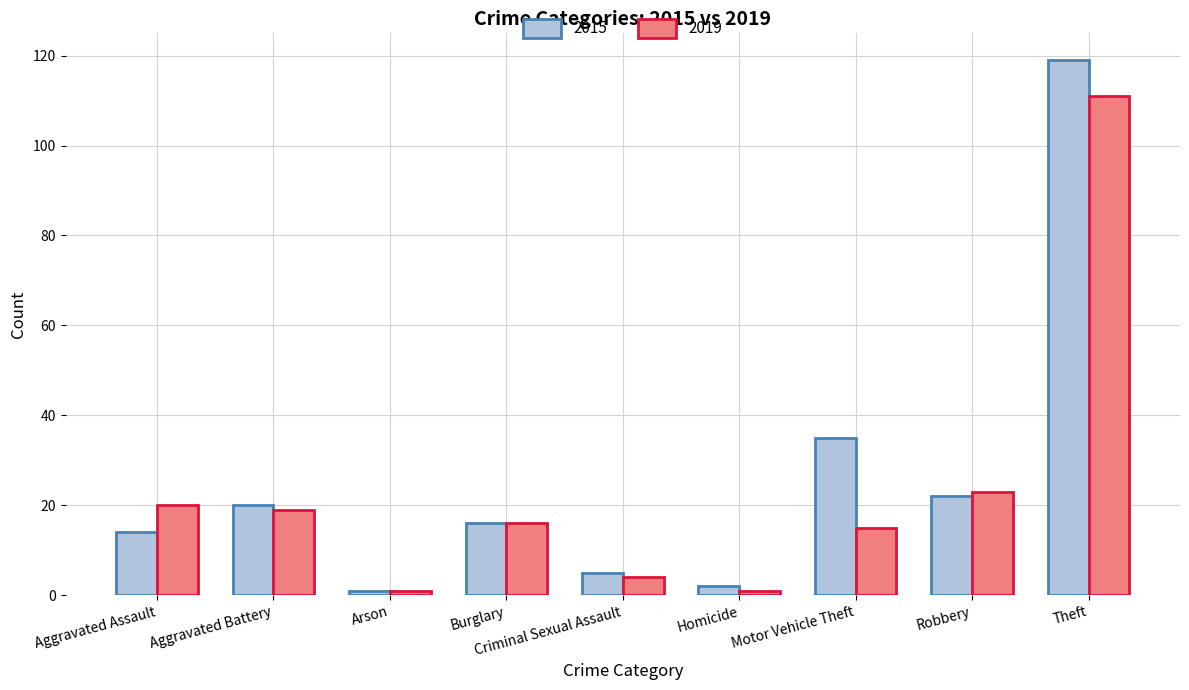

Reading left to right, list all the values displayed in this chart.

2015: Aggravated Assault=14	Aggravated Battery=20	Arson=1	Burglary=16	Criminal Sexual Assault=5	Homicide=2	Motor Vehicle Theft=35	Robbery=22	Theft=119
2019: Aggravated Assault=20	Aggravated Battery=19	Arson=1	Burglary=16	Criminal Sexual Assault=4	Homicide=1	Motor Vehicle Theft=15	Robbery=23	Theft=111